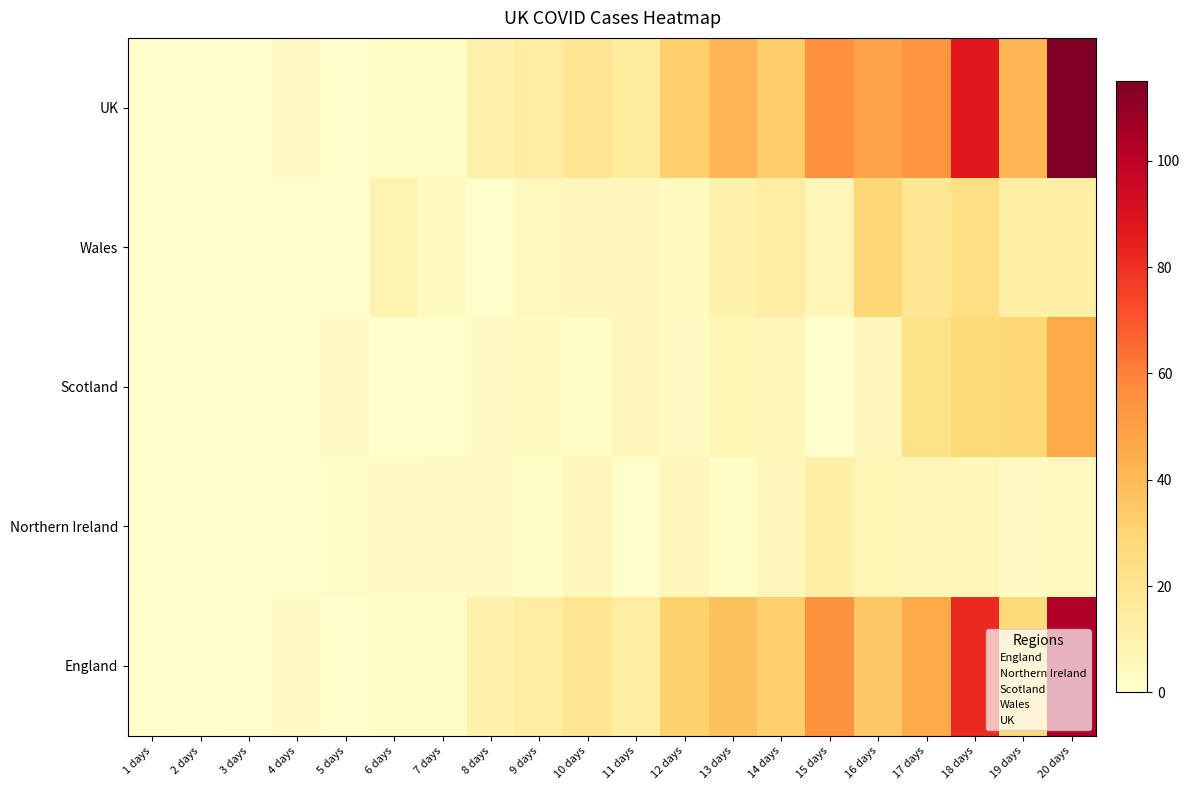

The UK series shows 4 at 7 days. True or false?

True